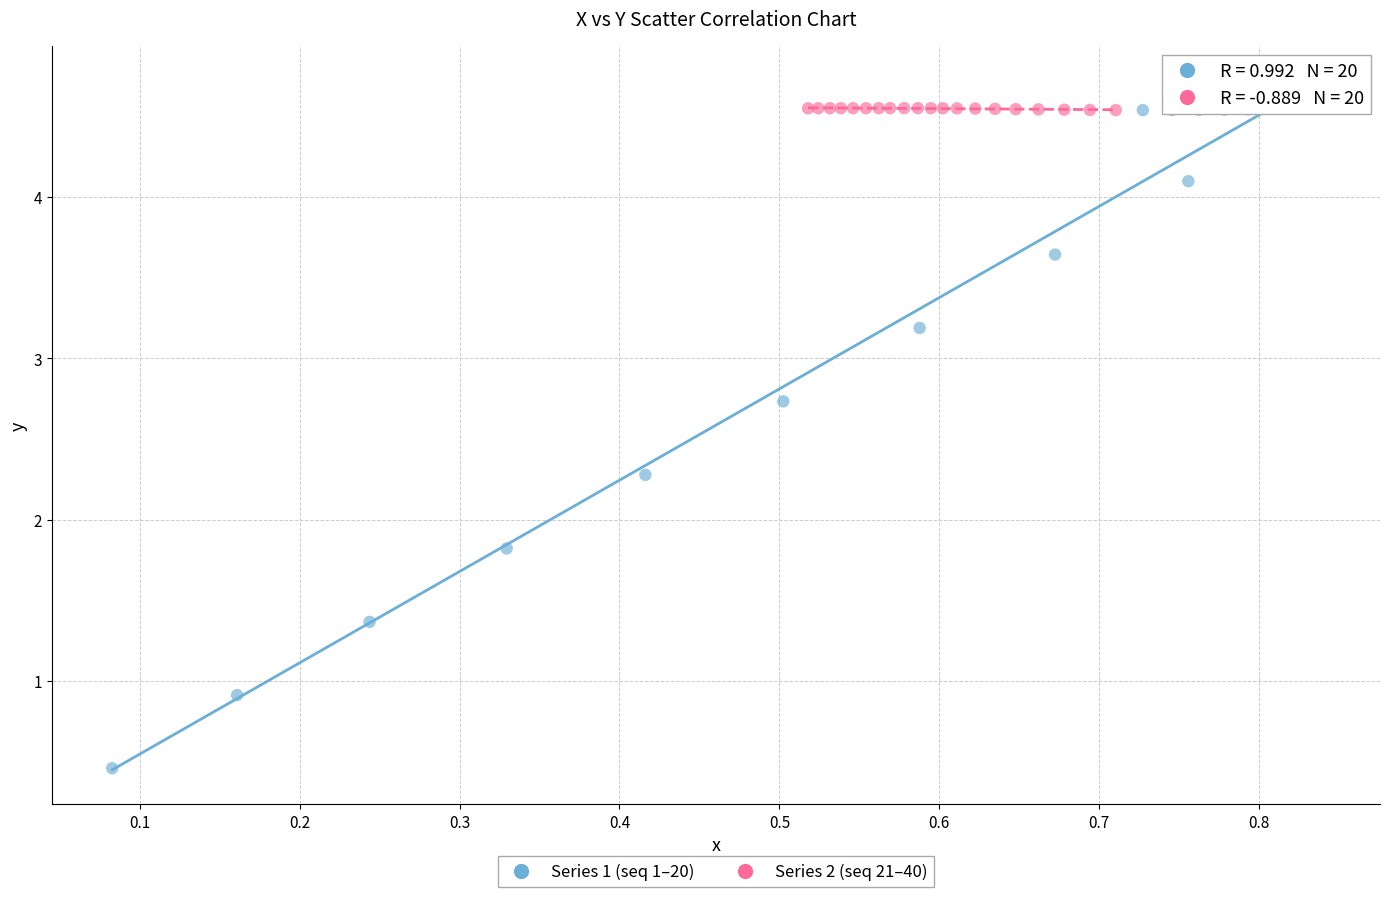

Which series contains the lowest Y value?

Series 1 (seq 1–20)